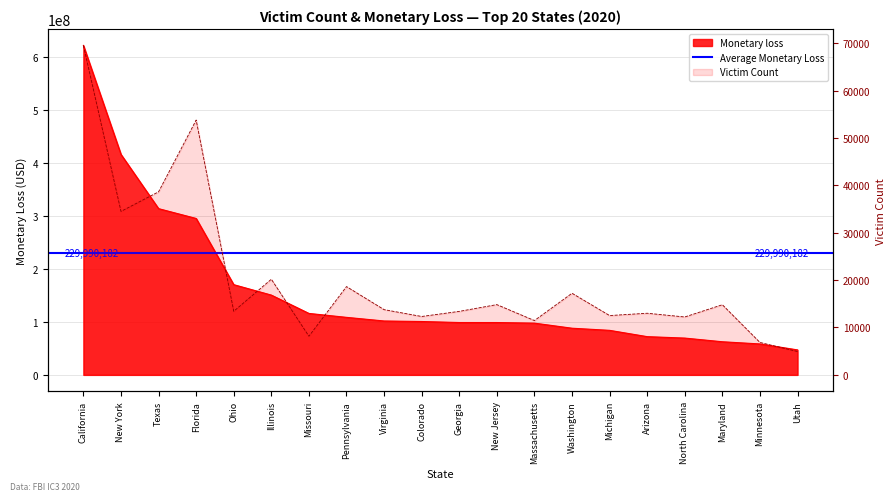

Where does the Victim Count series first go above 13770?

California